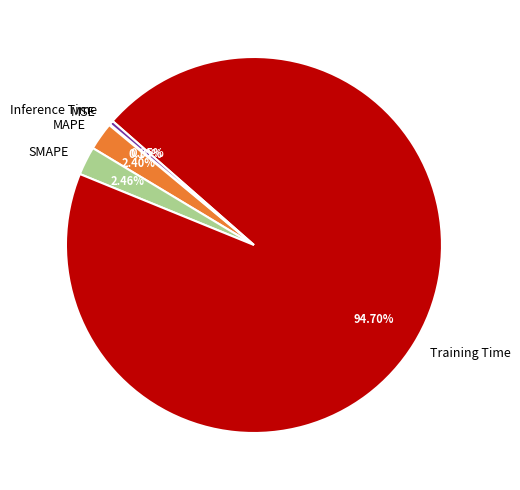

Is there a majority slice in this chart?

Yes